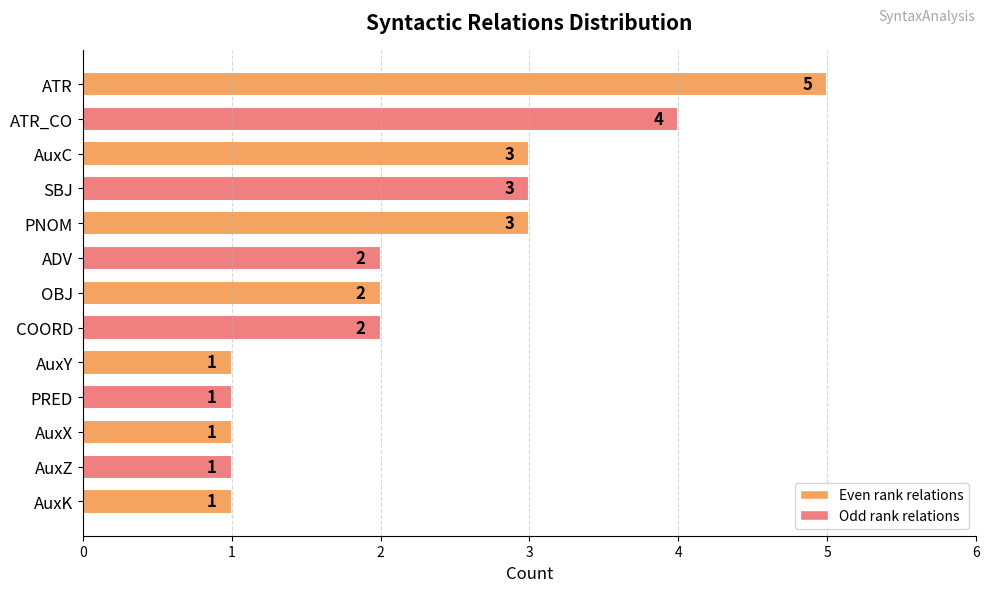

Read the value at ATR.

5